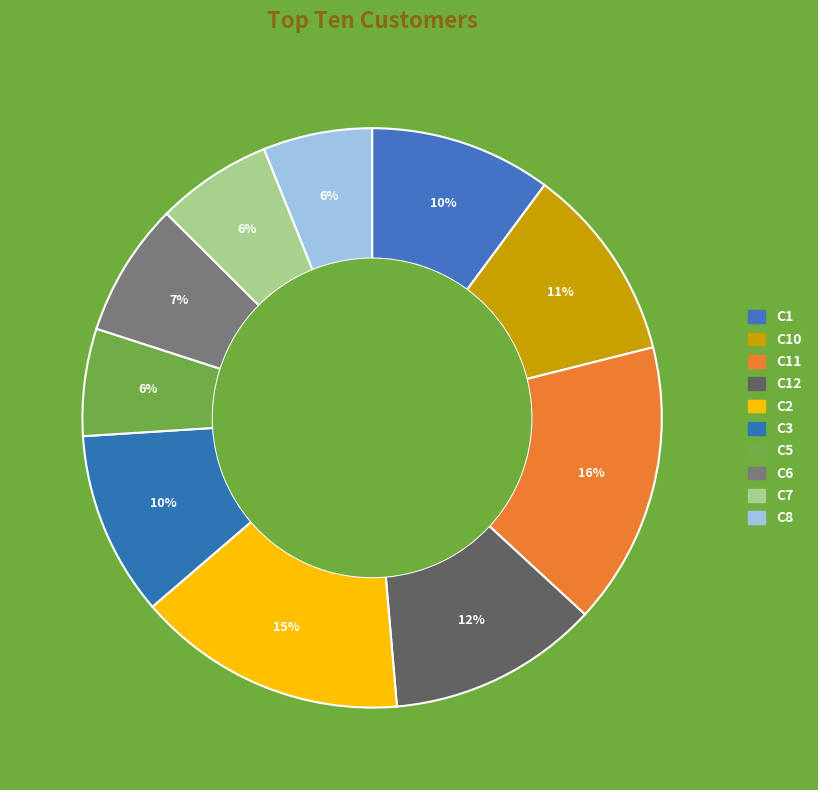

How many segments does this pie chart have?

10